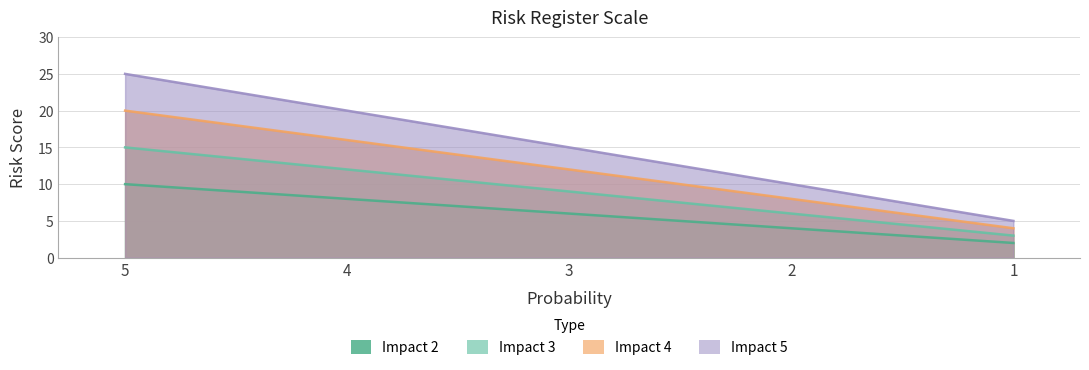

True or false: Impact 4 has more than 0 interior local peaks.

False